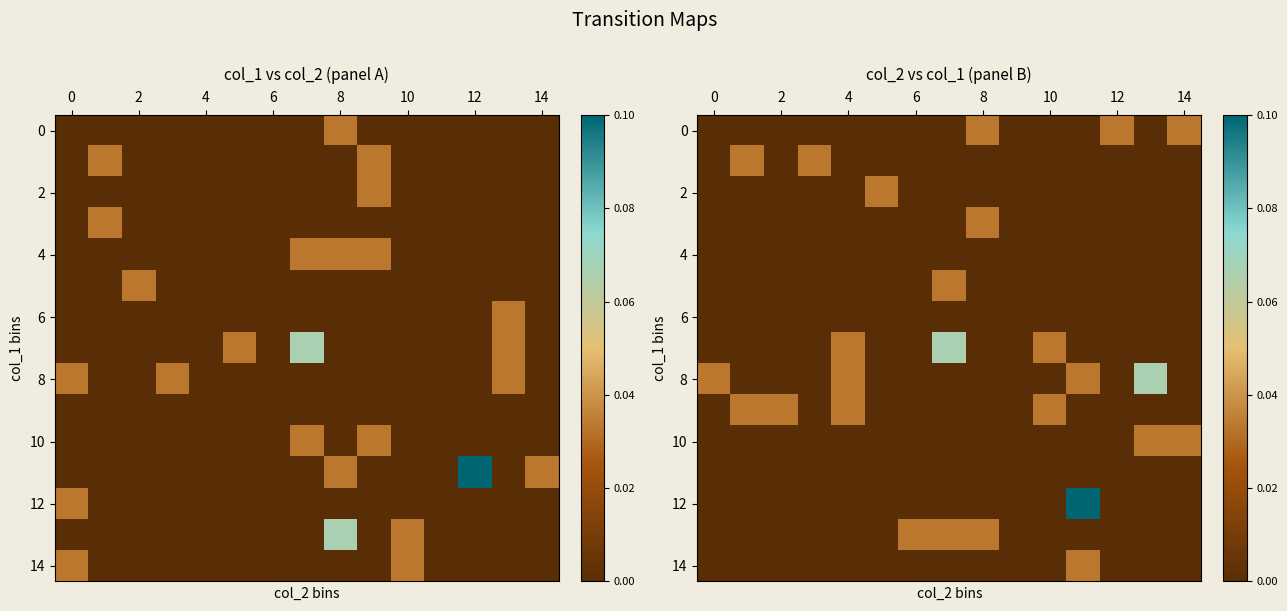

At which category is the sum across all series the highest?

11